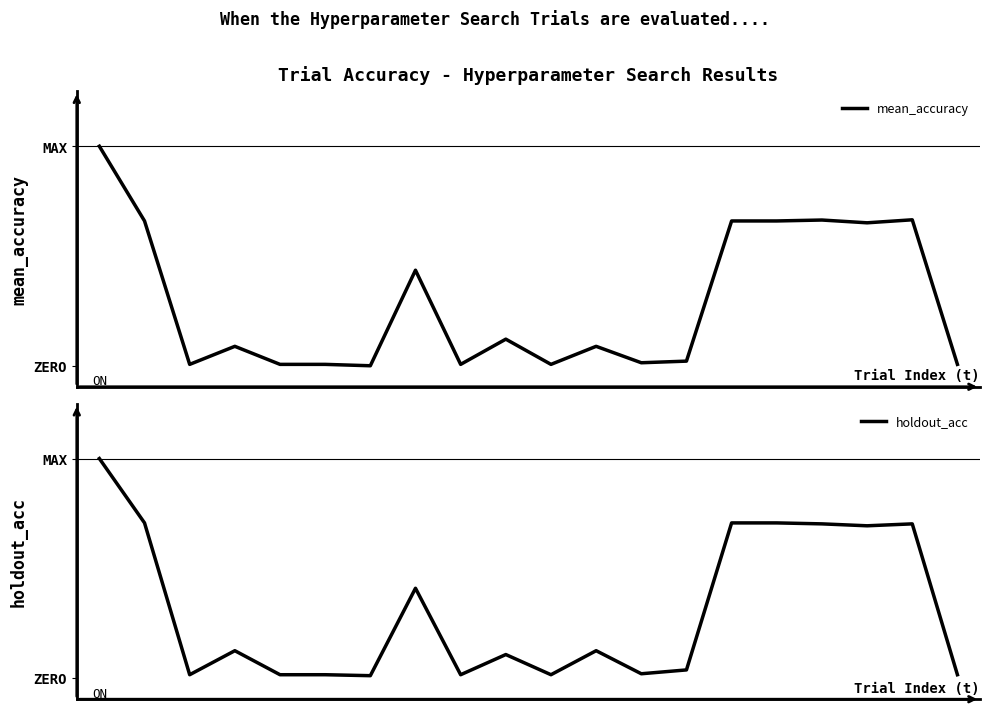

Reading left to right, transcribe all the data shown in this chart.

mean_accuracy: 0=0.5	1=0.3	2=0.0	3=0.0	4=0.0	5=0.0	6=0.0	7=0.2	8=0.0	9=0.1	10=0.0	11=0.0	12=0.0	13=0.0	14=0.3	15=0.3	16=0.4	17=0.3	18=0.4	19=0.0
holdout_acc: 0=0.5	1=0.4	2=0.0	3=0.1	4=0.0	5=0.0	6=0.0	7=0.2	8=0.0	9=0.1	10=0.0	11=0.1	12=0.0	13=0.0	14=0.4	15=0.4	16=0.4	17=0.4	18=0.4	19=0.0